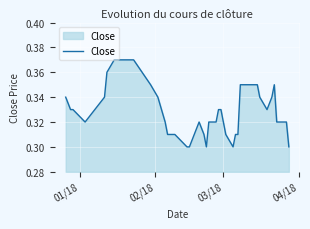

What is the average value?

0.3